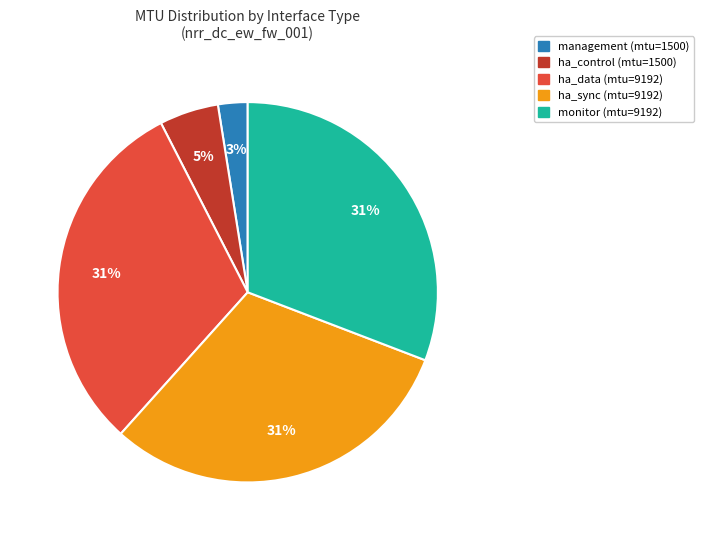

To the nearest percent, what percentage of the pie is ha_data (mtu=9192)?

31%